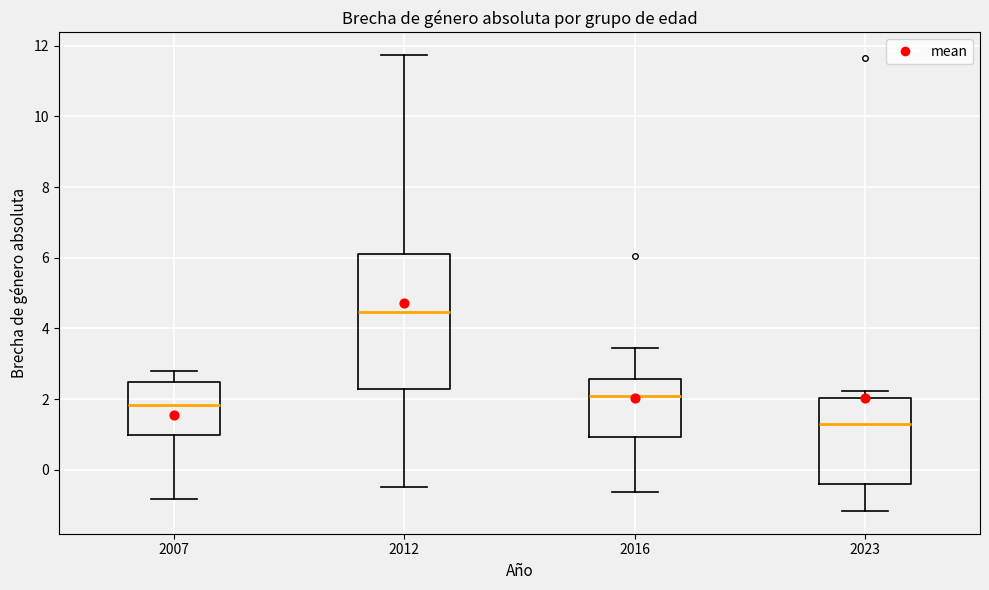

Reading left to right, transcribe this box plot: for each box, give where its median line is, the range the box spans, and where its two whiskers end, as read against the y-axis. The values are not printed on the chart, so give them approximately, as read against the axis.

2007: median 1.8, box 1.0 to 2.4, whiskers -0.8 to 2.8
2012: median 4.4, box 2.2 to 6.2, whiskers -0.4 to 11.8
2016: median 2.0, box 1.0 to 2.6, whiskers -0.6 to 3.4
2023: median 1.2, box -0.4 to 2.0, whiskers -1.2 to 2.2